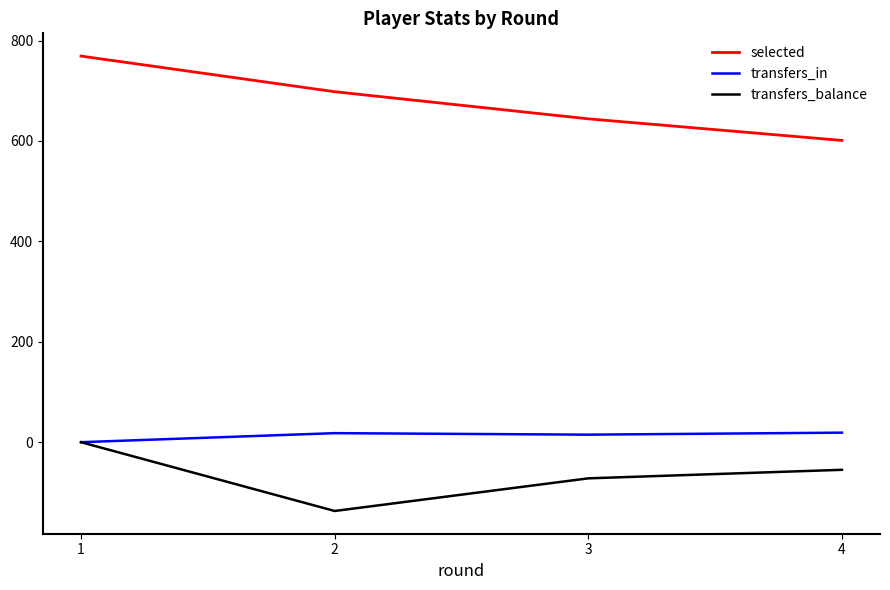

What is the sum of the transfers_in values at 4 and 2?

37